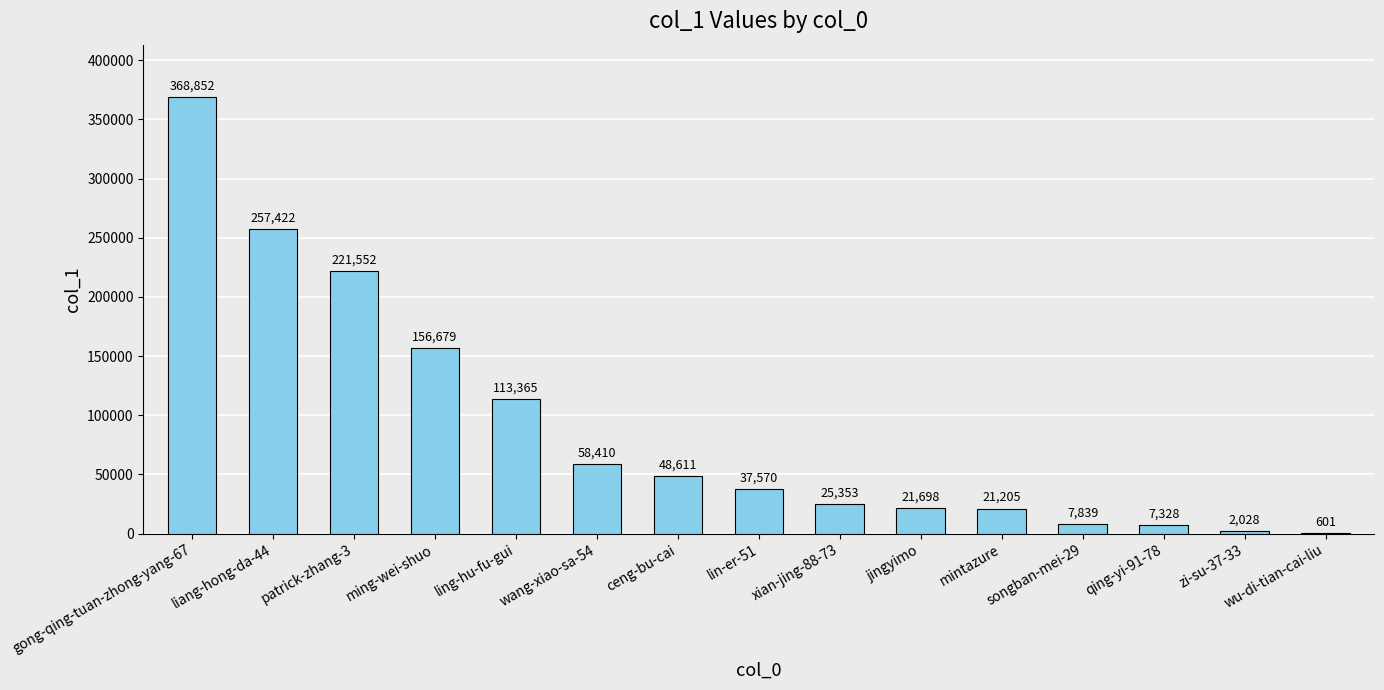

What value does the data have at zi-su-37-33, to the nearest 100?

2000